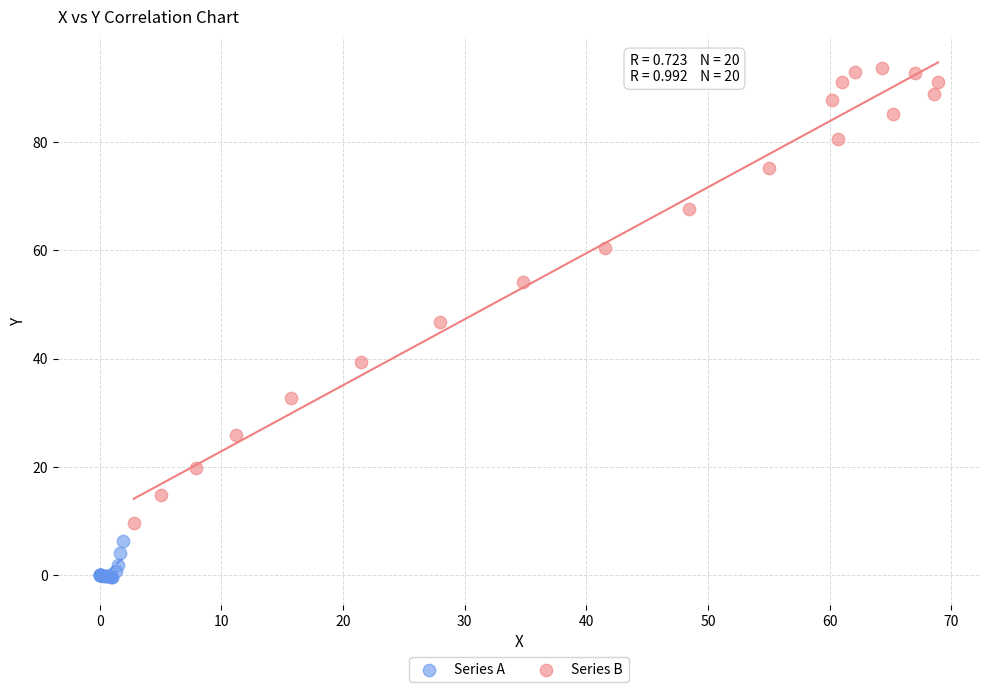

Which series has the widest spread of Y values?

Series B